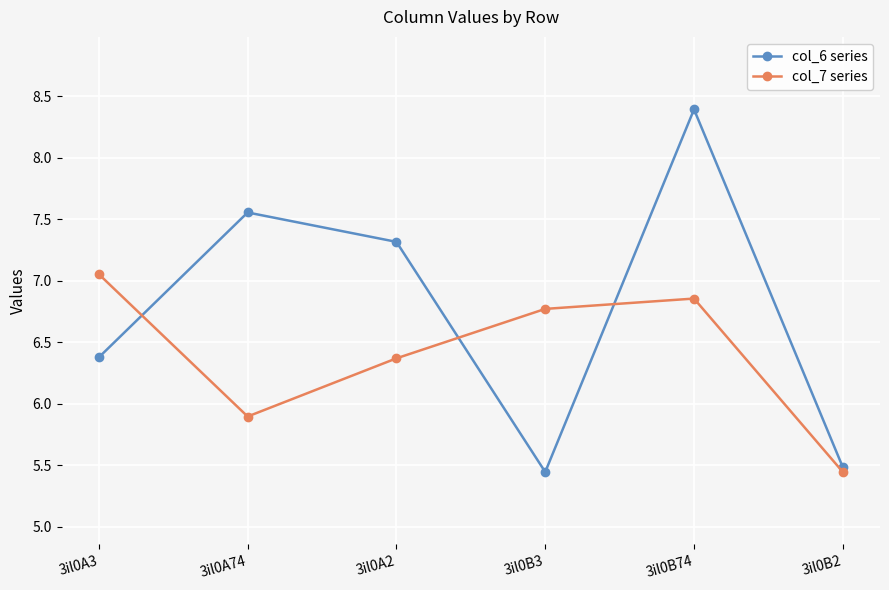

Which series has the largest range (max minus min)?

col_6 series